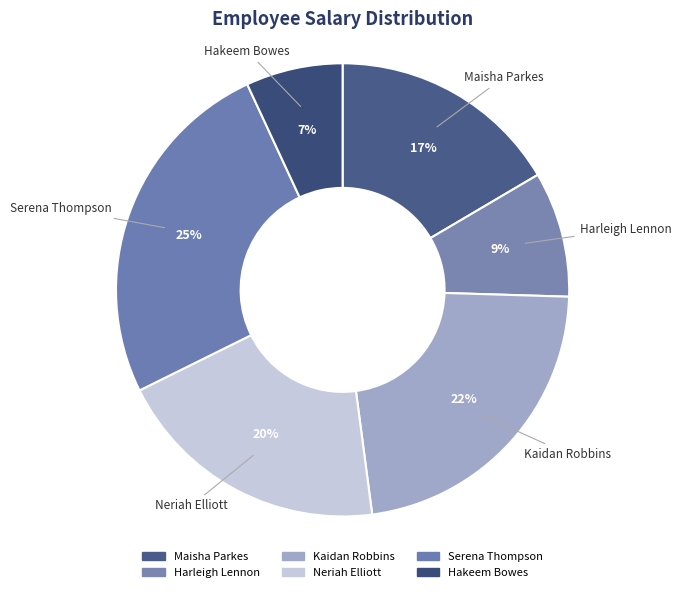

How many segments does this pie chart have?

6